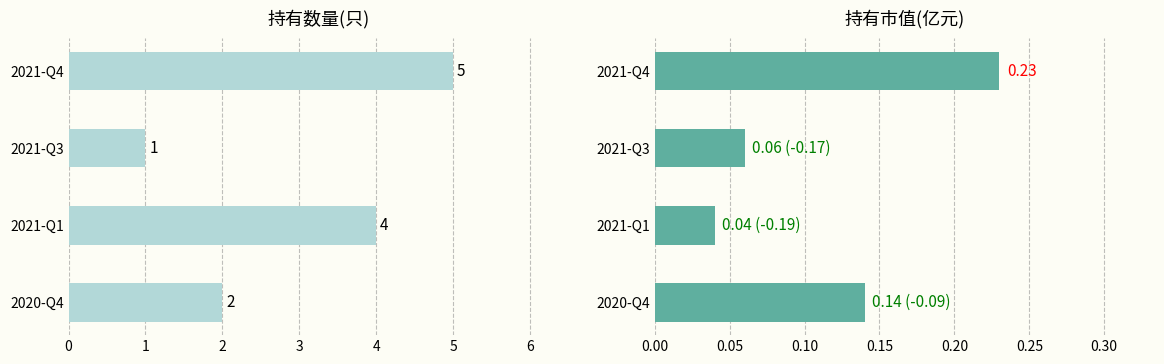

List the series in order of their overall mean, highest first.

持有数量(只), 持有市值(亿元)